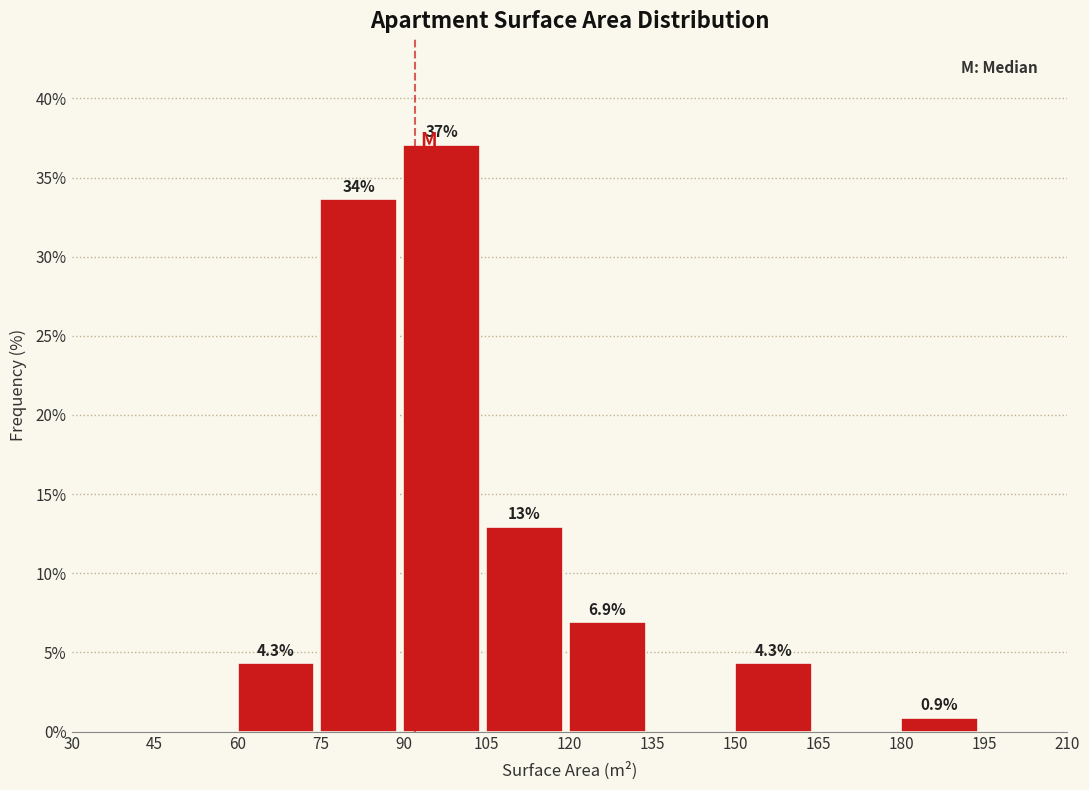

Over which range of the x-axis is the bar tallest?

90 to 105